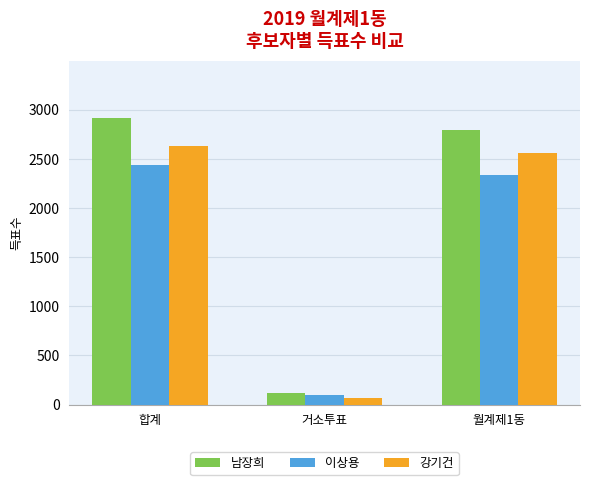

At which label does 남장희 reach its peak?

합계